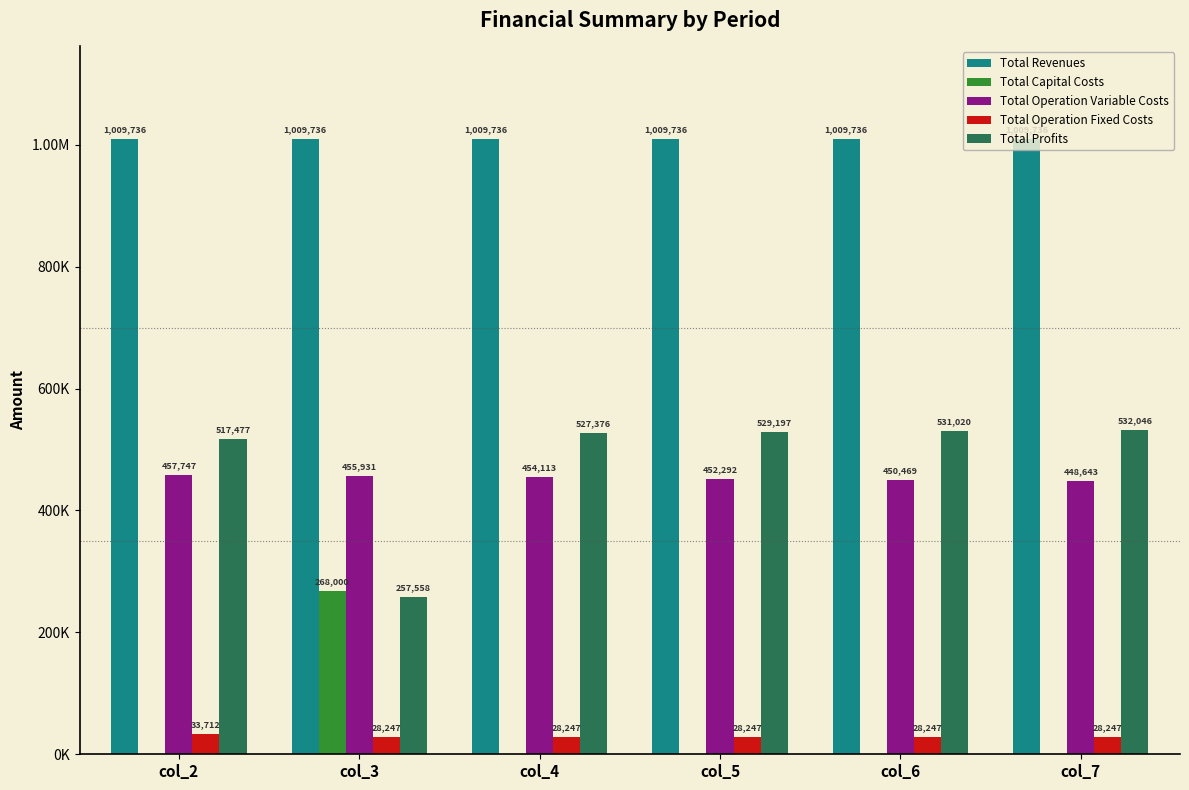

Does the chart contain stacked bars?

No